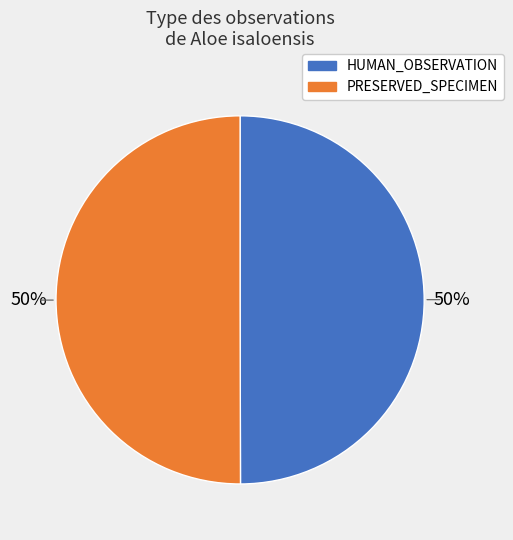

To the nearest percent, what is the average slice percentage?

50%